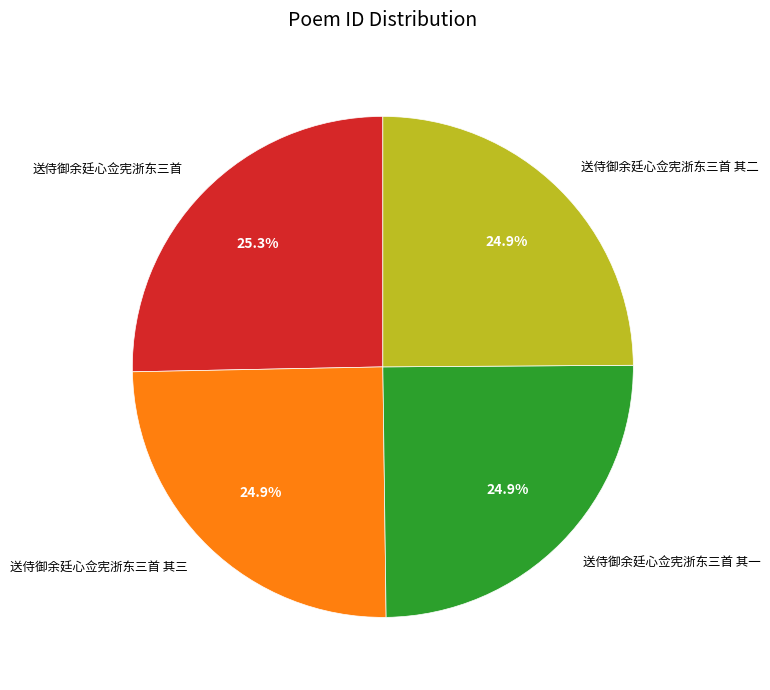

Do 送侍御余廷心佥宪浙东三首 and 送侍御余廷心佥宪浙东三首 其二 together represent more than half of the pie?

Yes